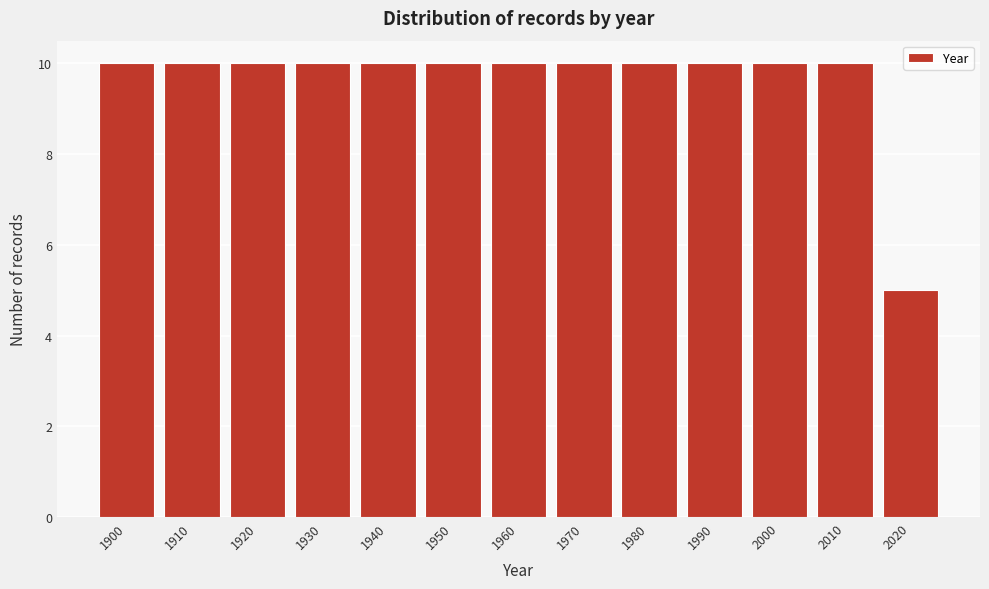

Reading left to right, transcribe all the data shown in this chart.

10	10	10	10	10	10	10	10	10	10	10	10	5